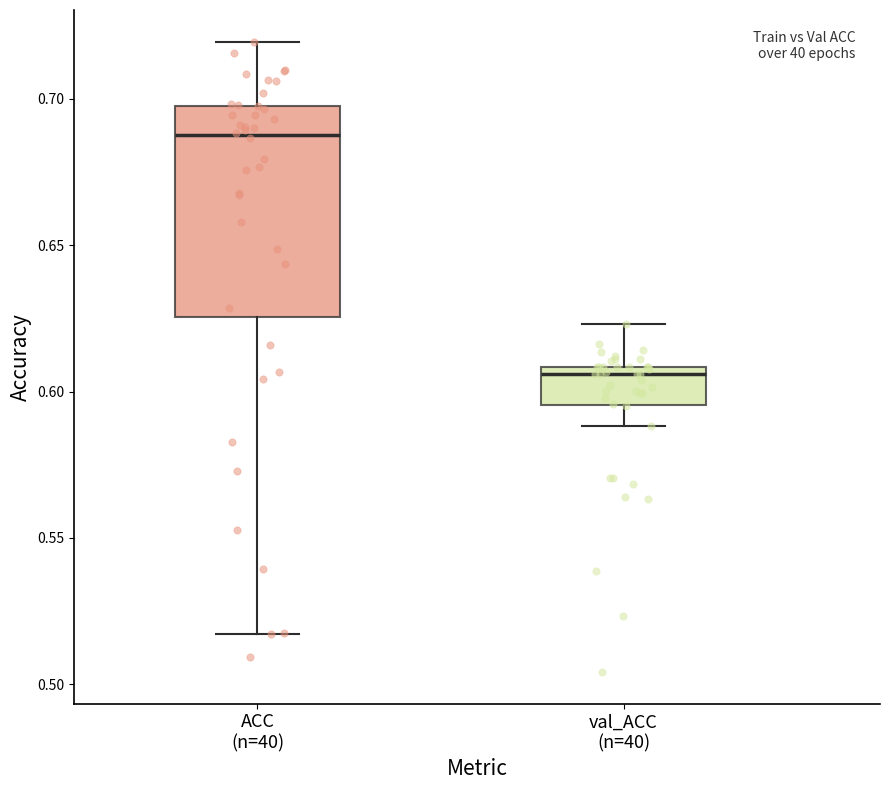

Reading left to right, read every box against the y-axis: the position of its median line, the range the box covers, and the ends of its whiskers. The values are not printed on the chart, so give them approximately, as read against the axis.

ACC (n=40): median 0.690, box 0.625 to 0.700, whiskers 0.515 to 0.720
val_ACC (n=40): median 0.605, box 0.595 to 0.610, whiskers 0.590 to 0.625